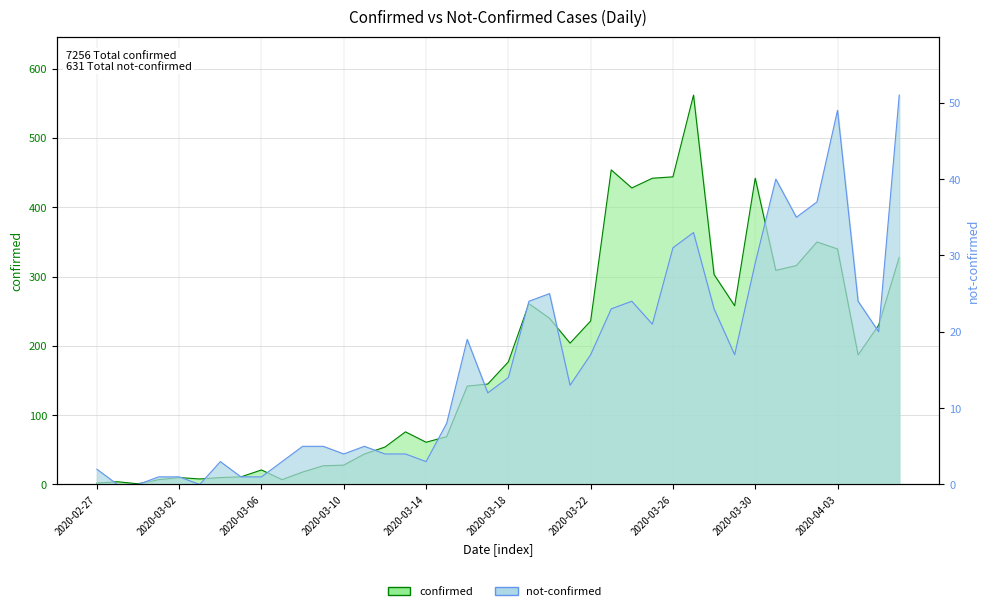

Does the chart display data point markers on the line(s)?

No